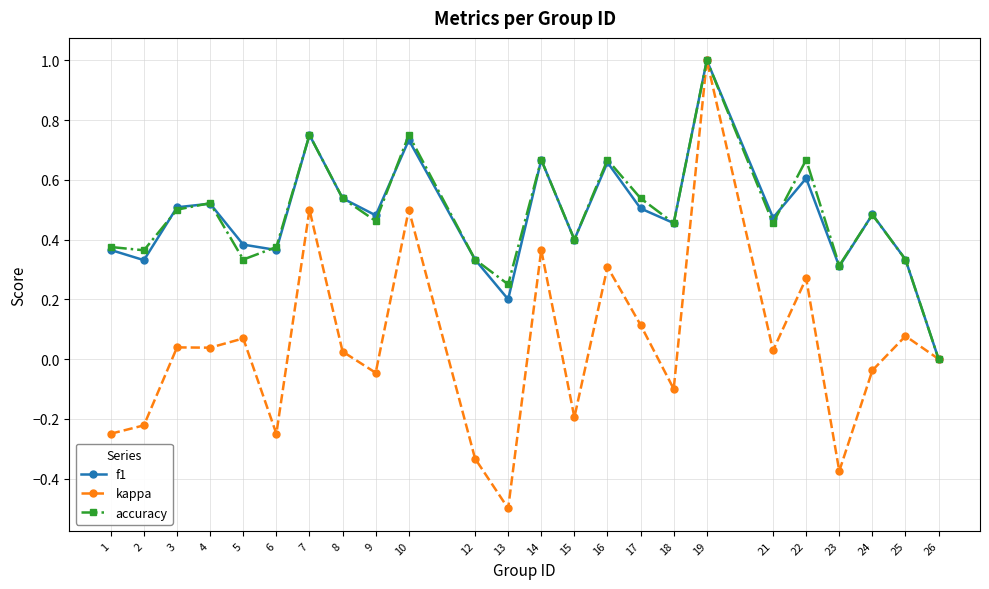

At which category is the sum across all series the highest?

19